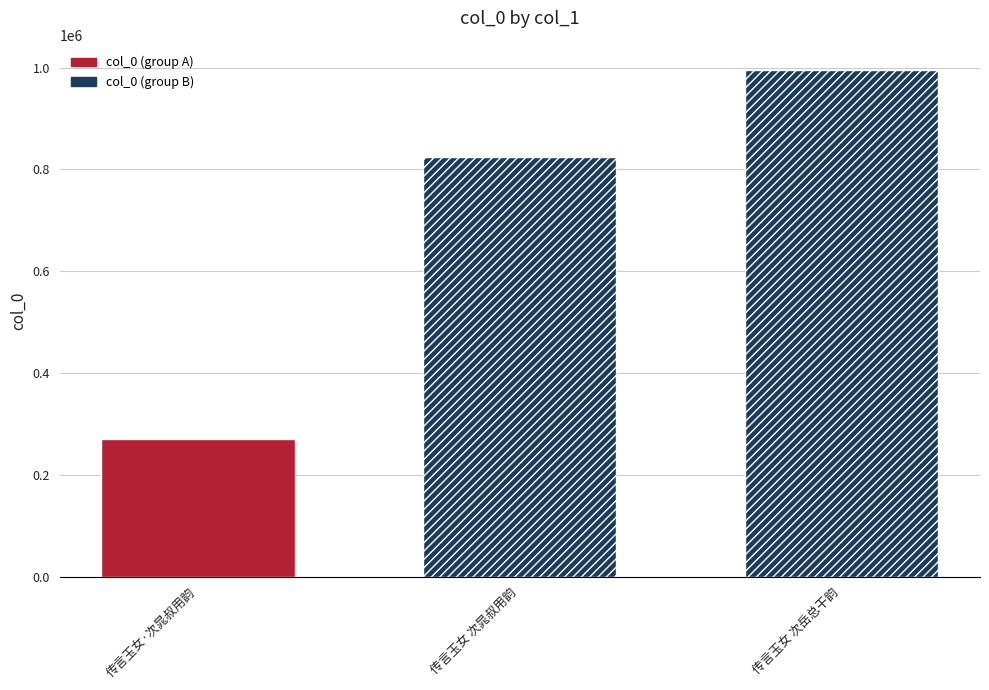

How many values are between 269840 and 995117?

3